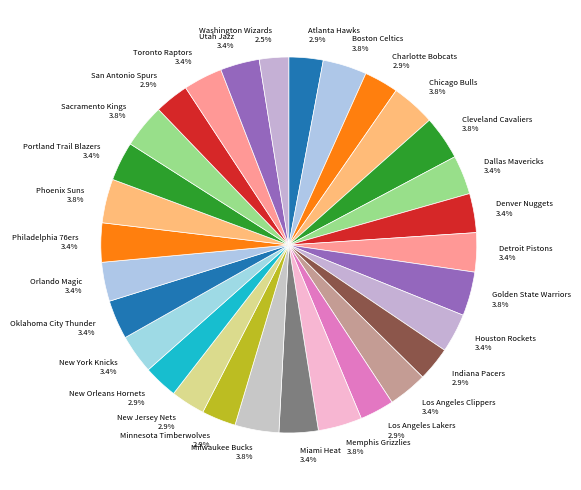

Is Charlotte Bobcats the majority of the pie?

No